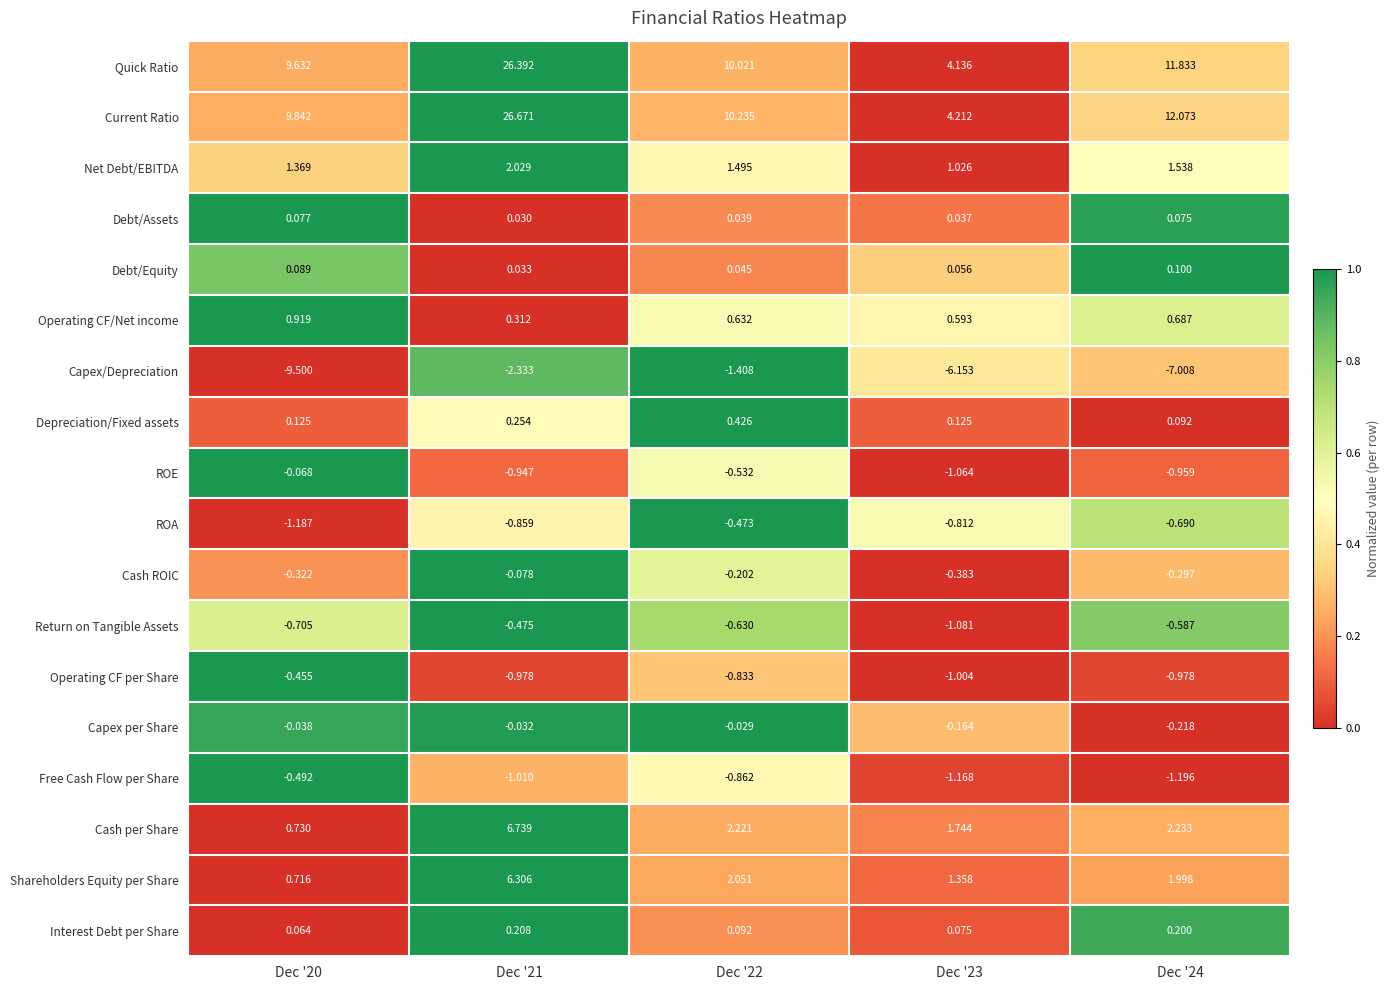

Rank the series by their maximum value, from lowest to highest.

Capex/Depreciation, Free Cash Flow per Share, Return on Tangible Assets, ROA, Operating CF per Share, Cash ROIC, ROE, Capex per Share, Debt/Assets, Debt/Equity, Interest Debt per Share, Depreciation/Fixed assets, Operating CF/Net income, Net Debt/EBITDA, Shareholders Equity per Share, Cash per Share, Quick Ratio, Current Ratio